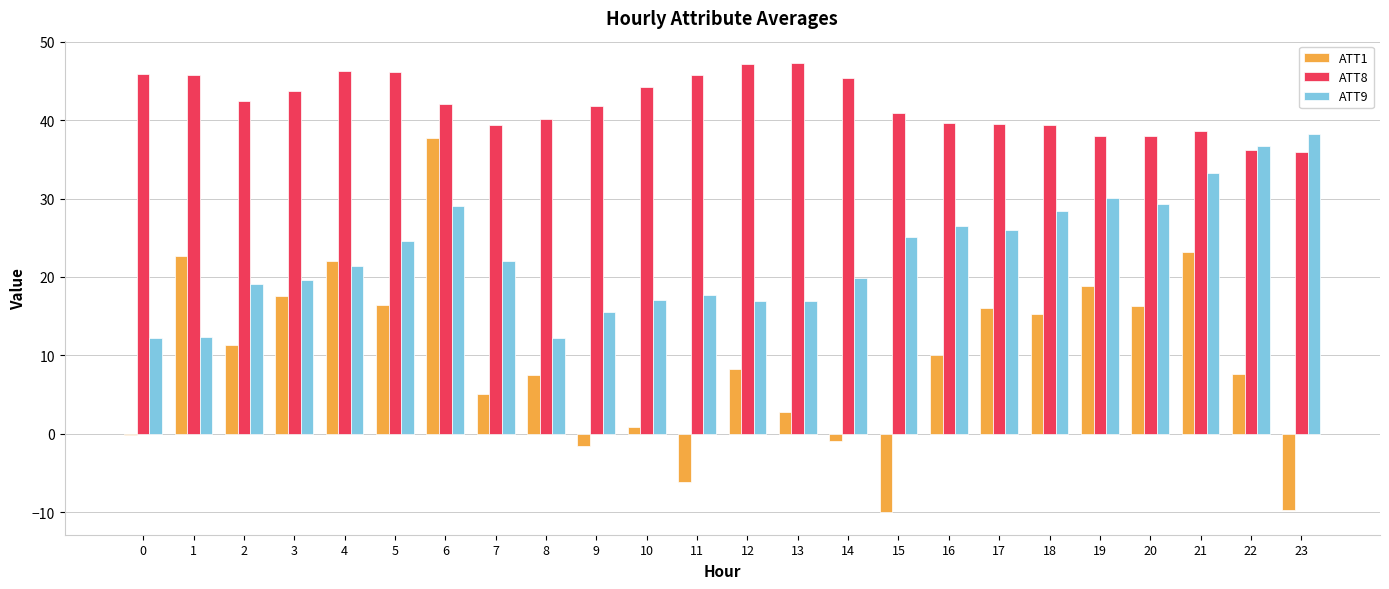

What is the total value across all series at 1?

80.8